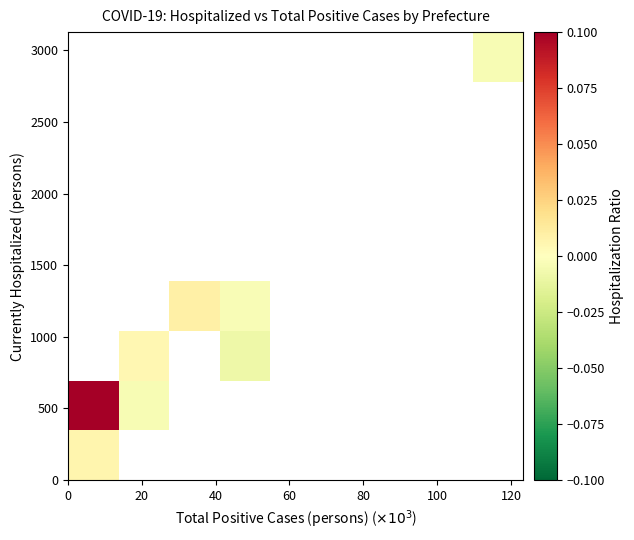

Between 120 and 100, which is larger?

100